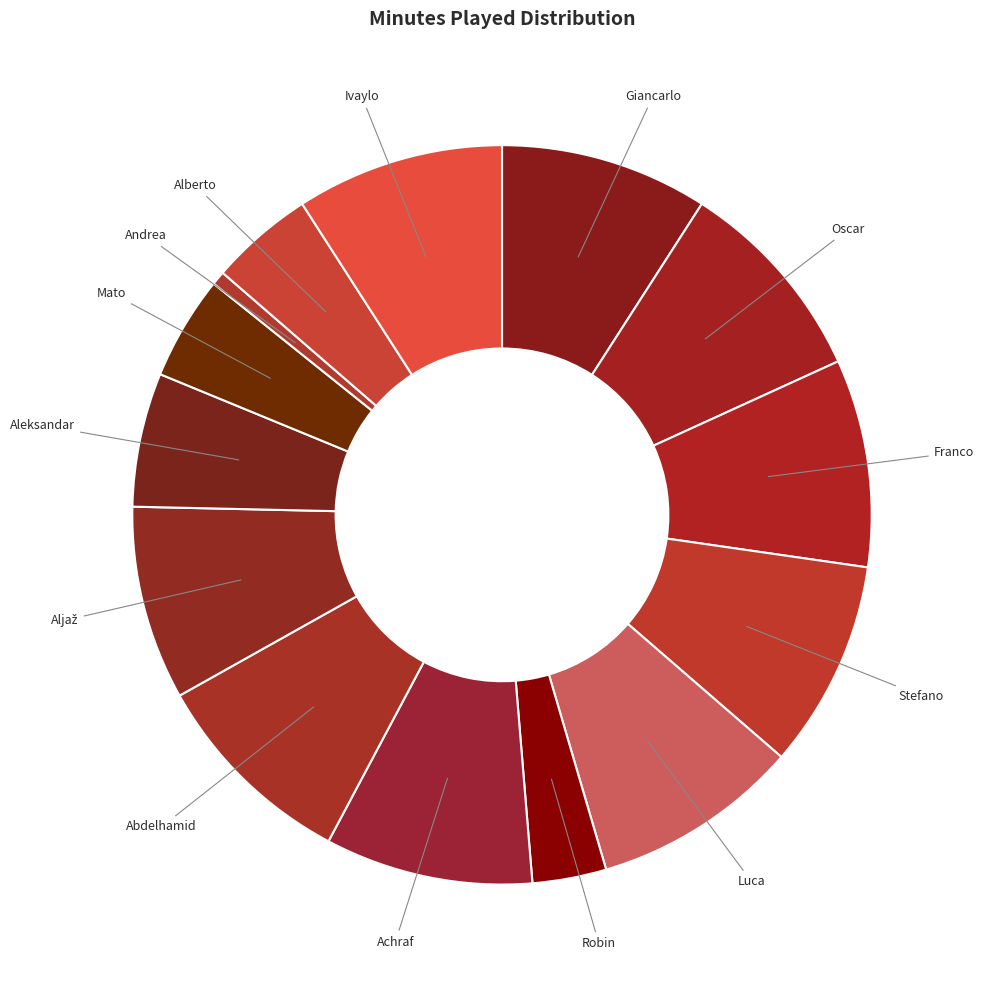

Count the number of slices in the pie.

14